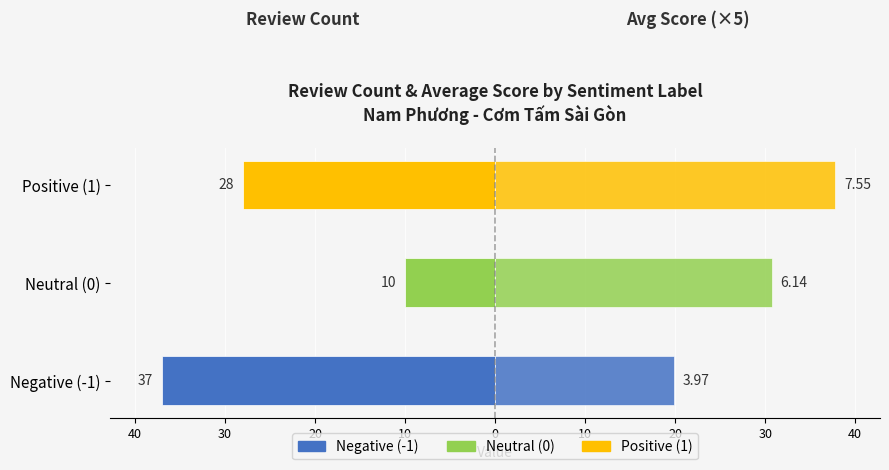

Which has a higher value, Negative (-1) or Neutral (0)?

Neutral (0)